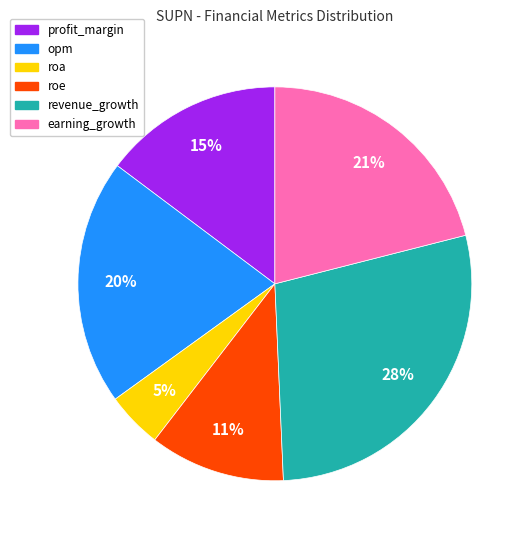

How many segments does this pie chart have?

6